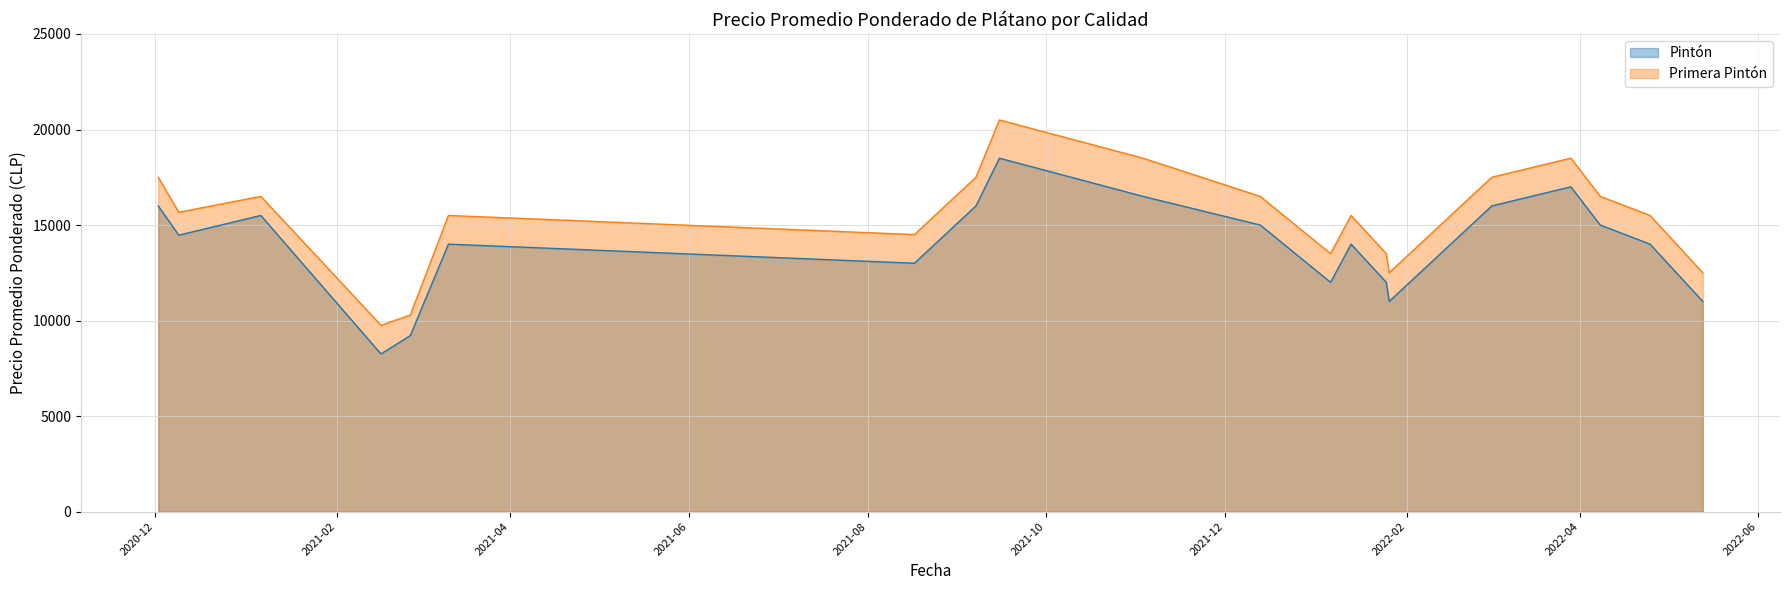

What is the difference between the maximum and minimum values in the Pintón series?

10250